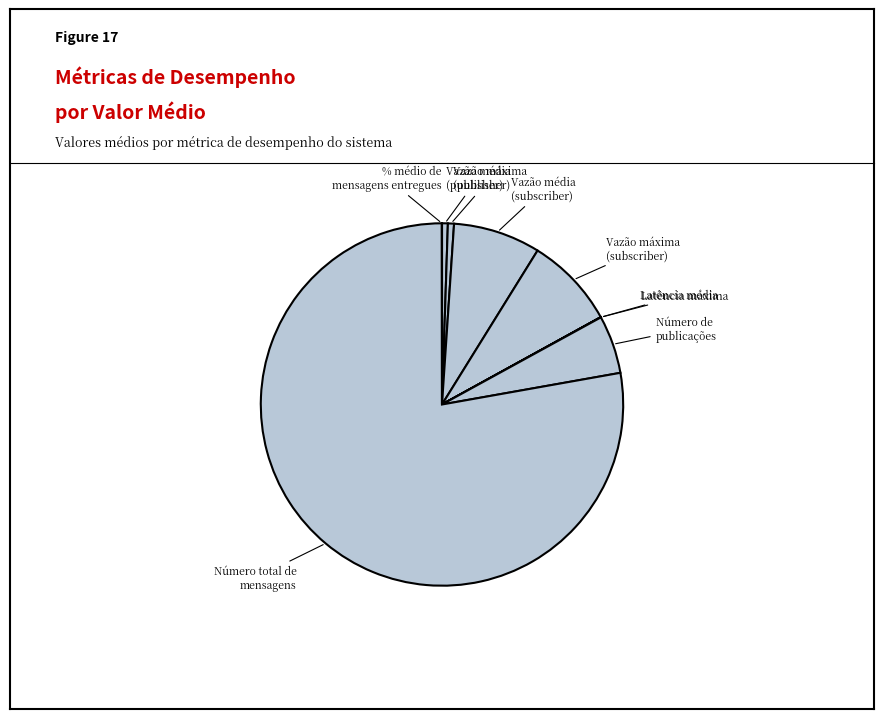

Which slice is the largest?

Número total de mensagens